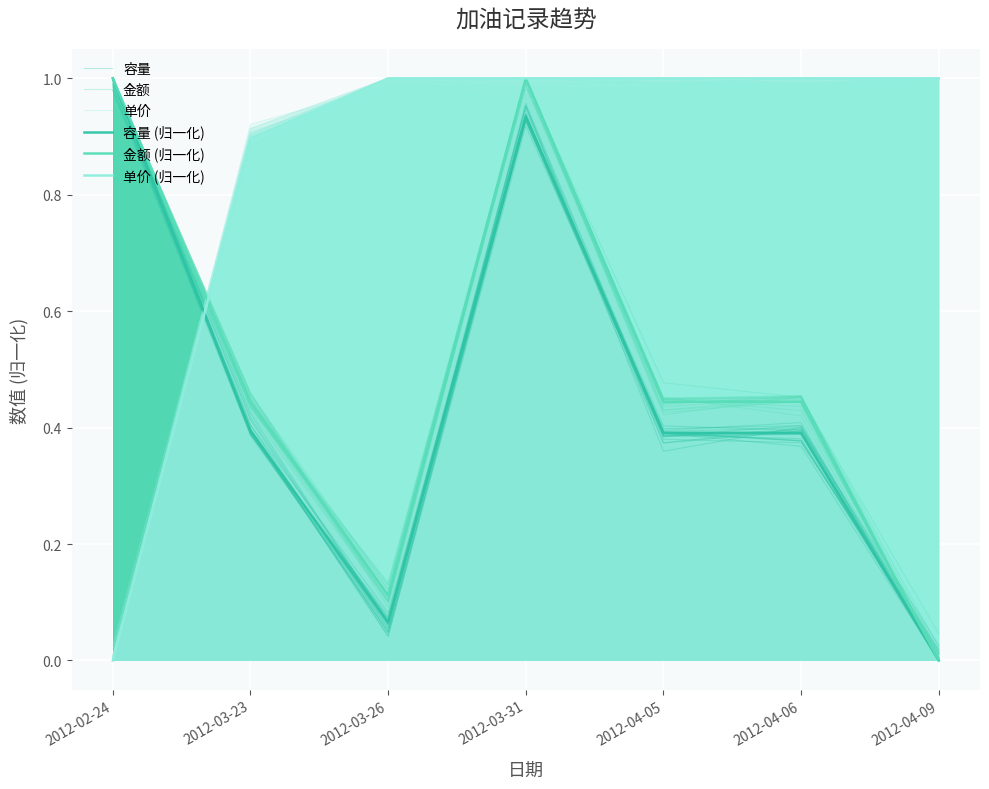

At which category does 单价 reach its first local valley?

2012-04-06